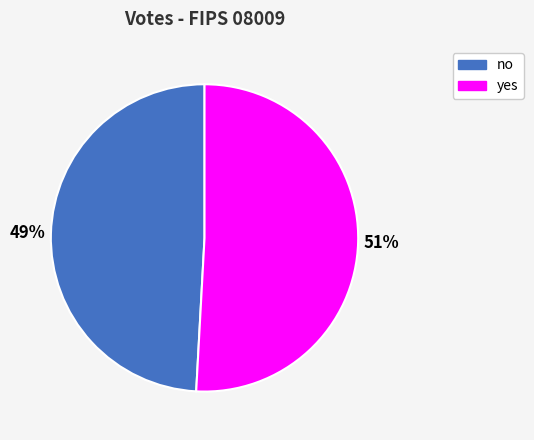

True or false: no accounts for 40% of the total.

False